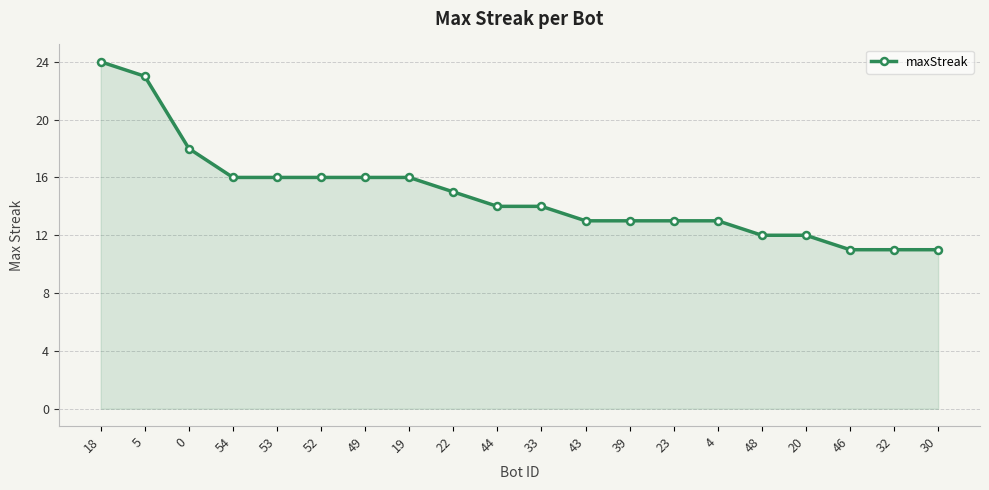

What is the ratio of the value at 23 to the value at 54?

0.8